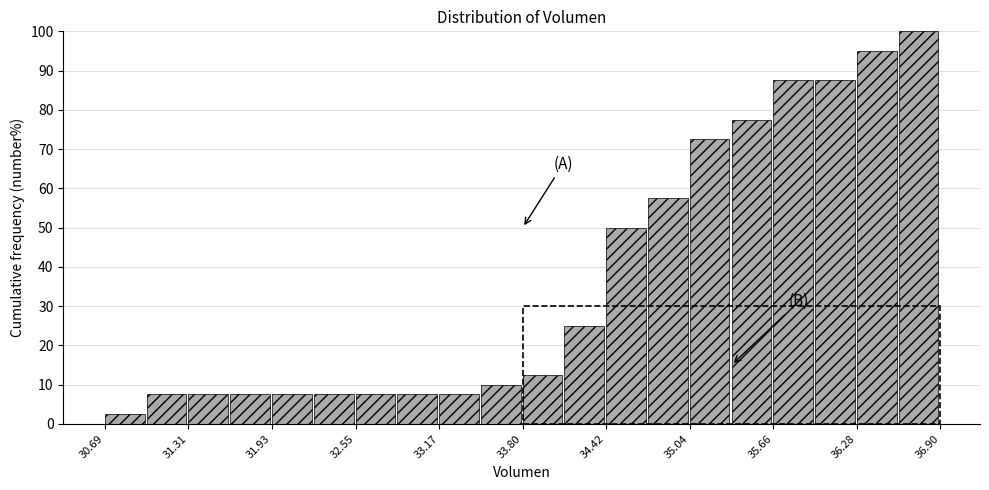

Around what value on the x-axis is the tallest bar? Give the approximate position of its centre, as read against the axis.

36.7